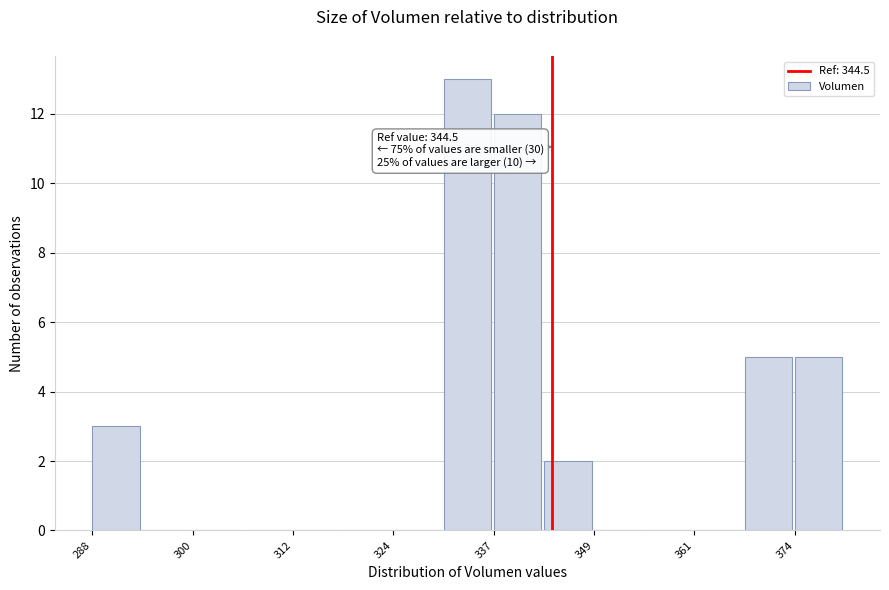

Around what value on the x-axis is the tallest bar? Give the approximate position of its centre, as read against the axis.

334